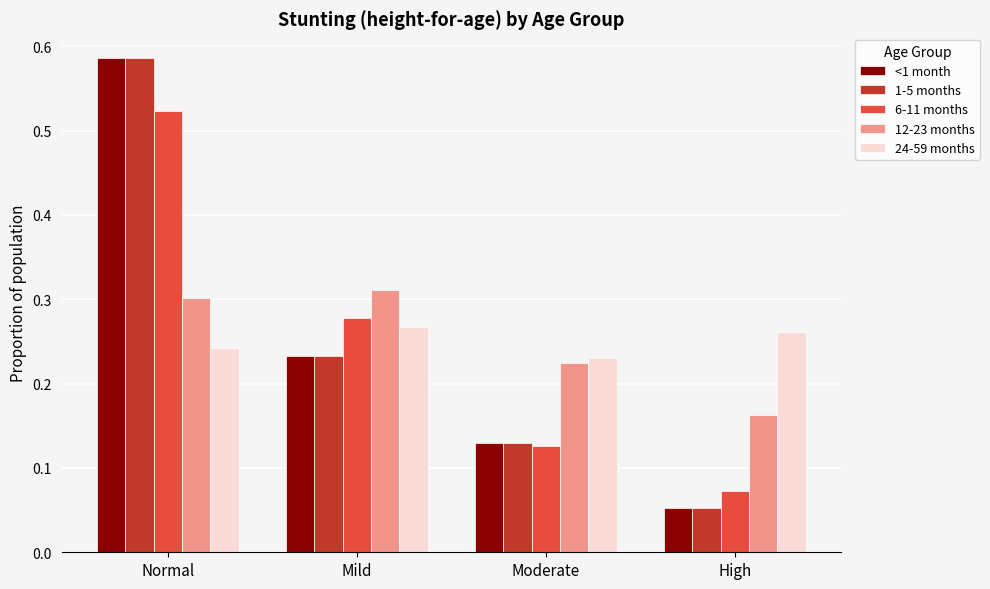

Rank the categories by 1-5 months value from lowest to highest.

High, Moderate, Mild, Normal